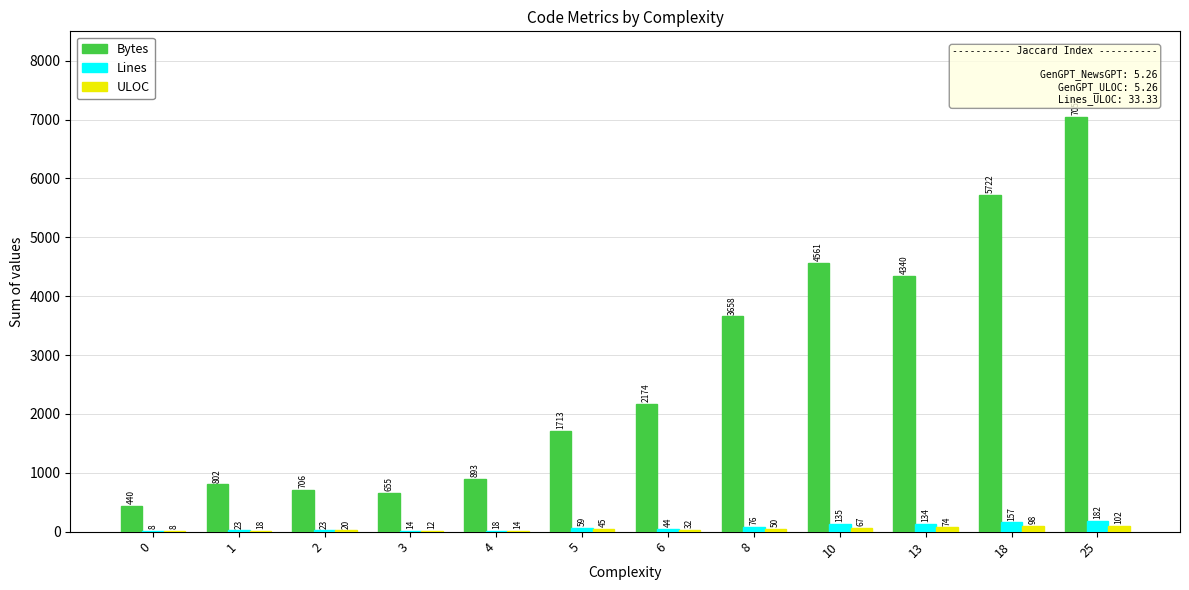

Count the number of categories in the chart.

12